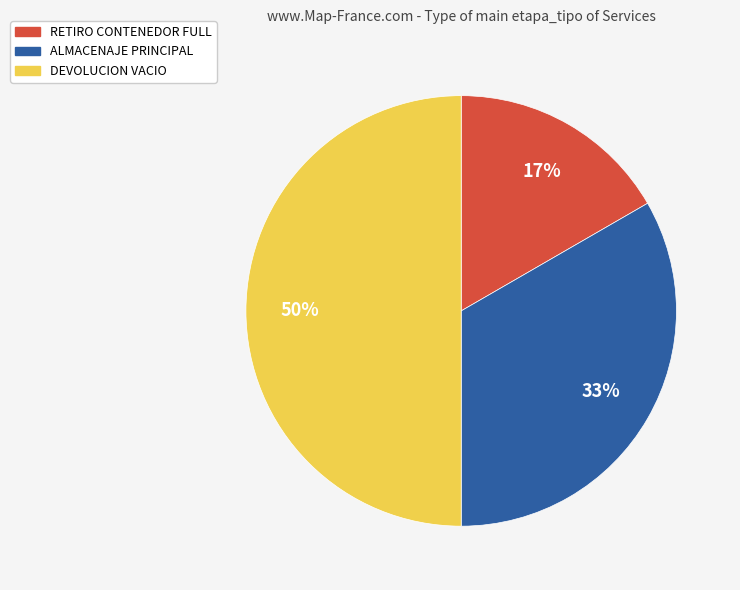

Which slice is the smallest?

RETIRO CONTENEDOR FULL